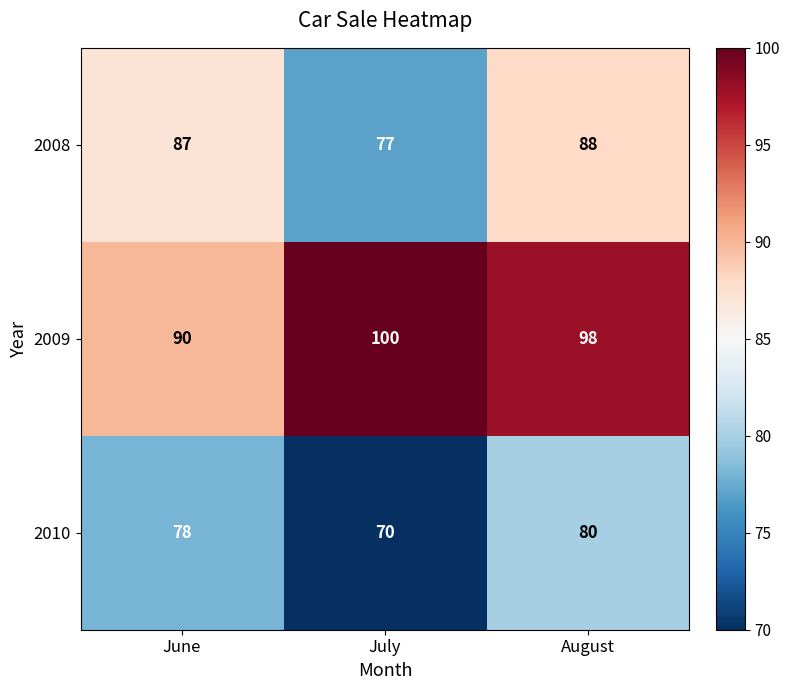

Count the number of data series in this chart.

3